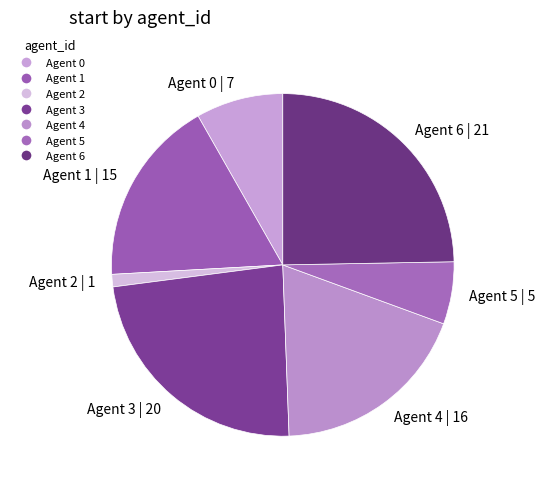

Between Agent 4 and Agent 0, which is larger?

Agent 4